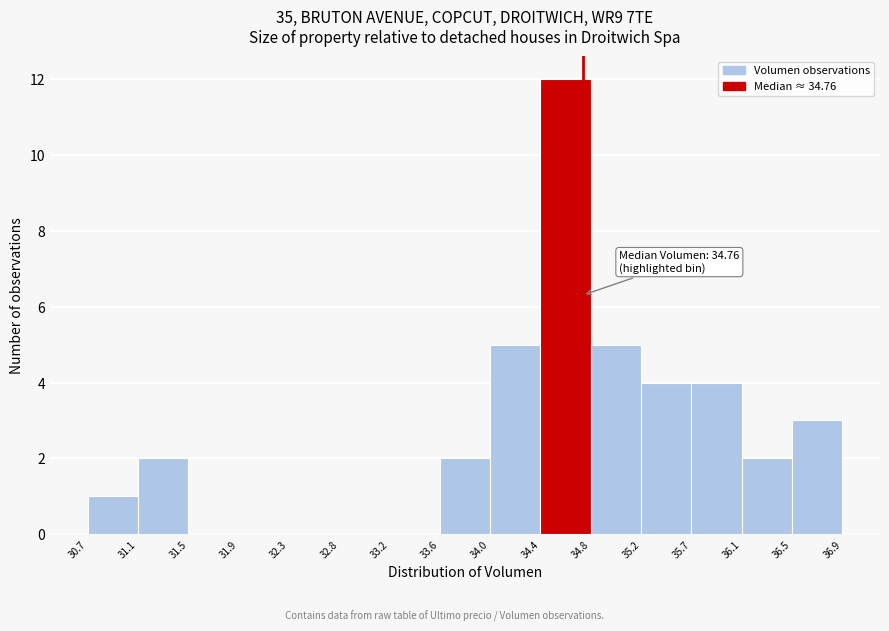

Which range on the x-axis has the tallest bar?

34.4 to 34.8